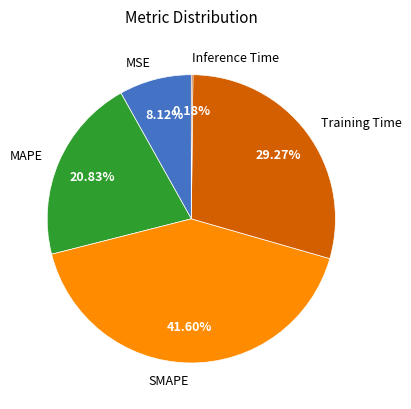

Which category has the biggest portion of the pie?

SMAPE